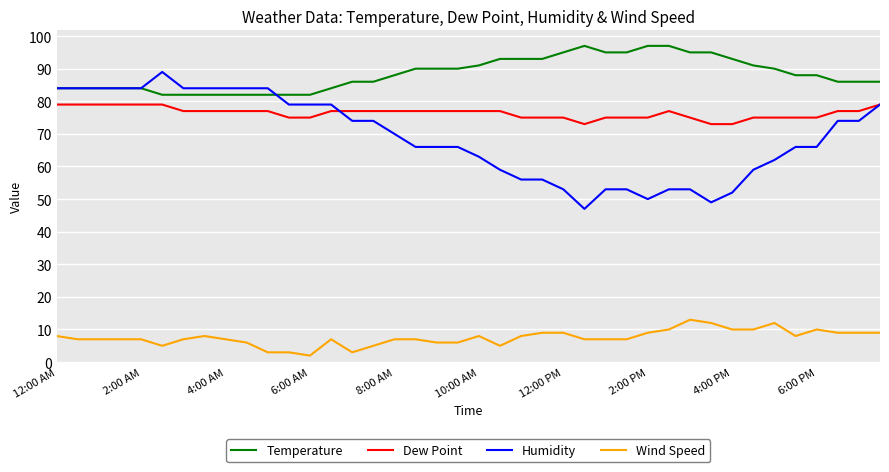

What is the highest value of the Dew Point series?

79